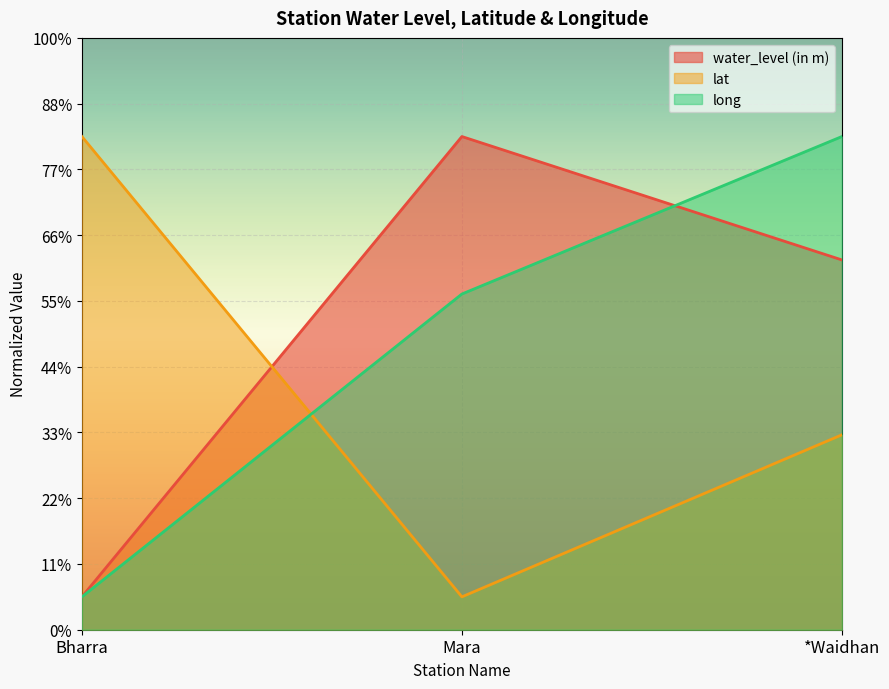

Which series changed the most between Bharra and Mara?

water_level (in m)